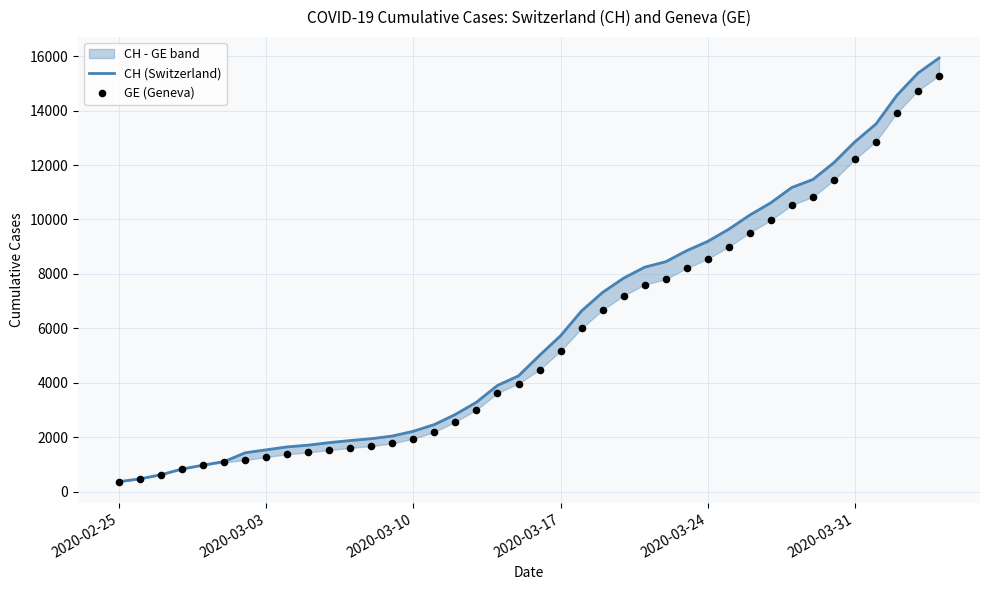

Is the value of GE (Geneva) at 14 greater than the value of CH (Switzerland) at 2020-03-03?

Yes